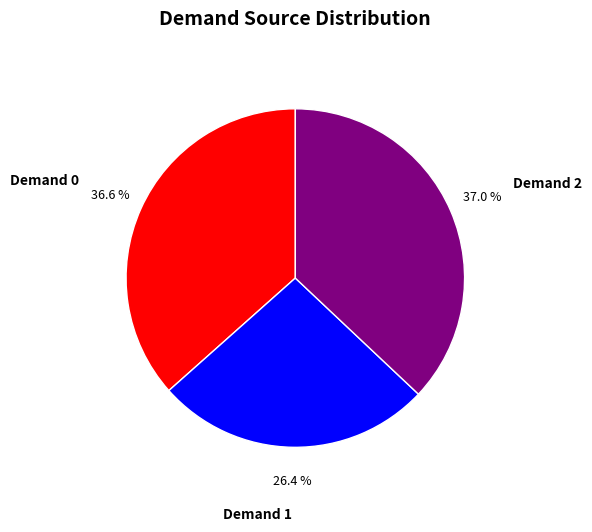

Approximately how many times larger is the value at Demand 0 compared to Demand 2?

1.0